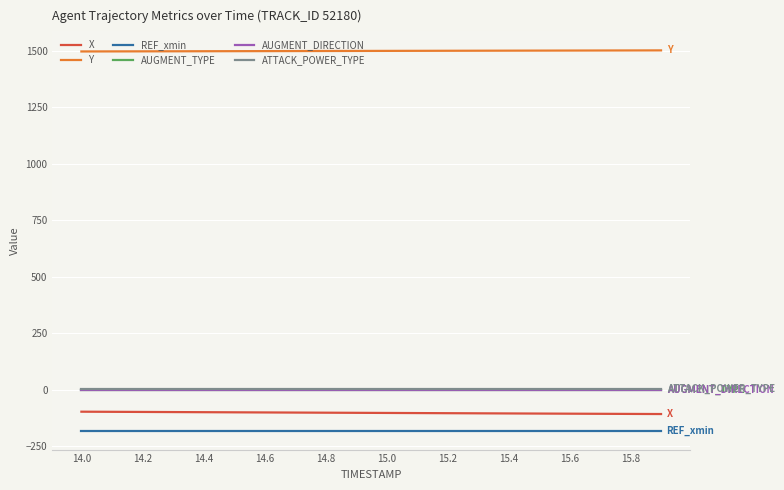

Which series has the largest total across all categories?

Y